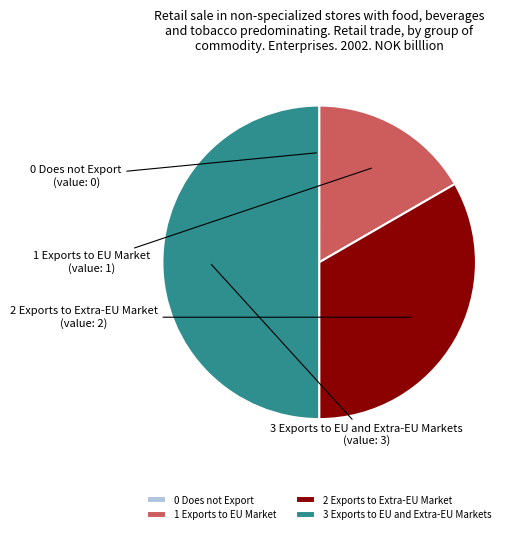

The 1 Exports to EU Market slice represents 17% of the pie. True or false?

True